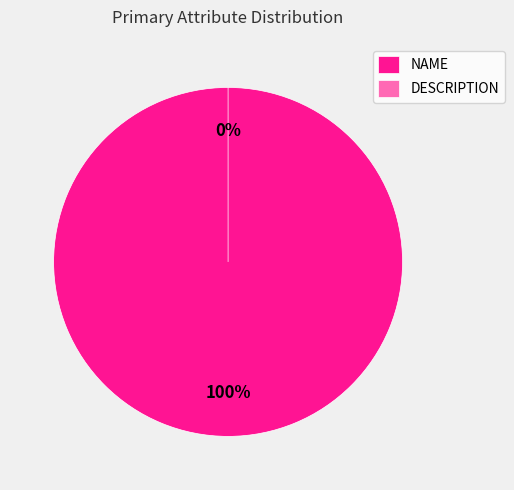

Between NAME and DESCRIPTION, which is larger?

NAME